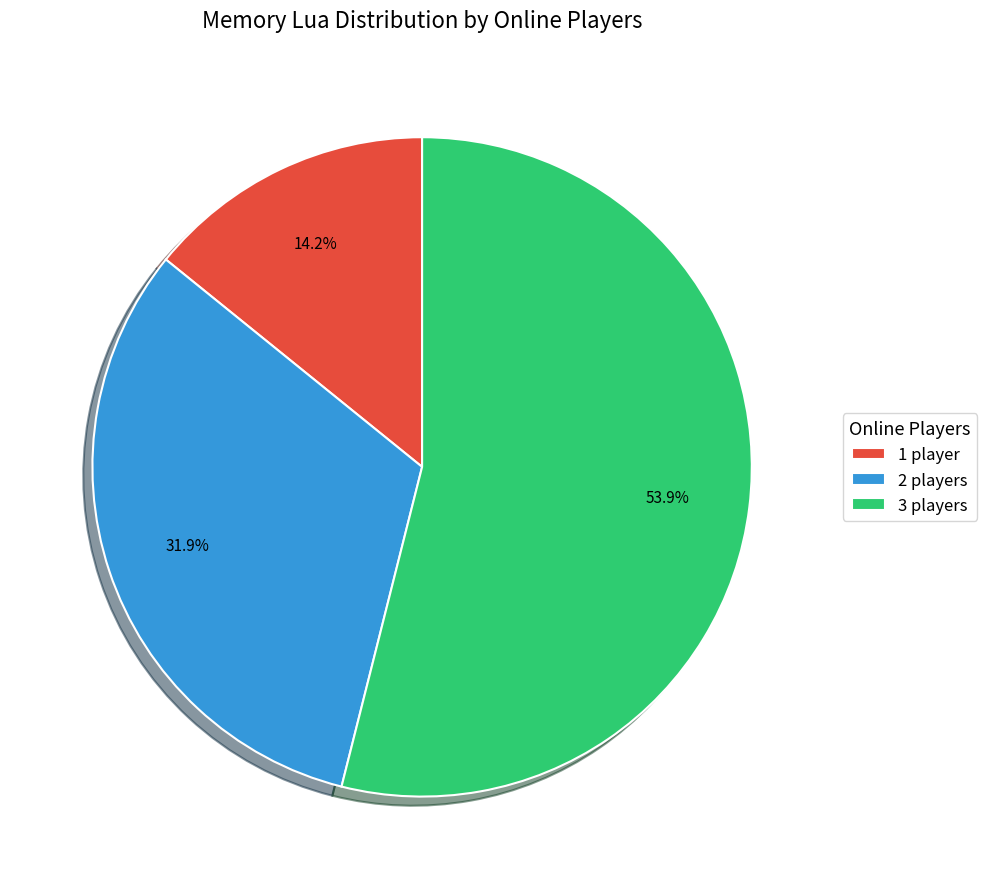

Does 2 players represent more than half of the total?

No